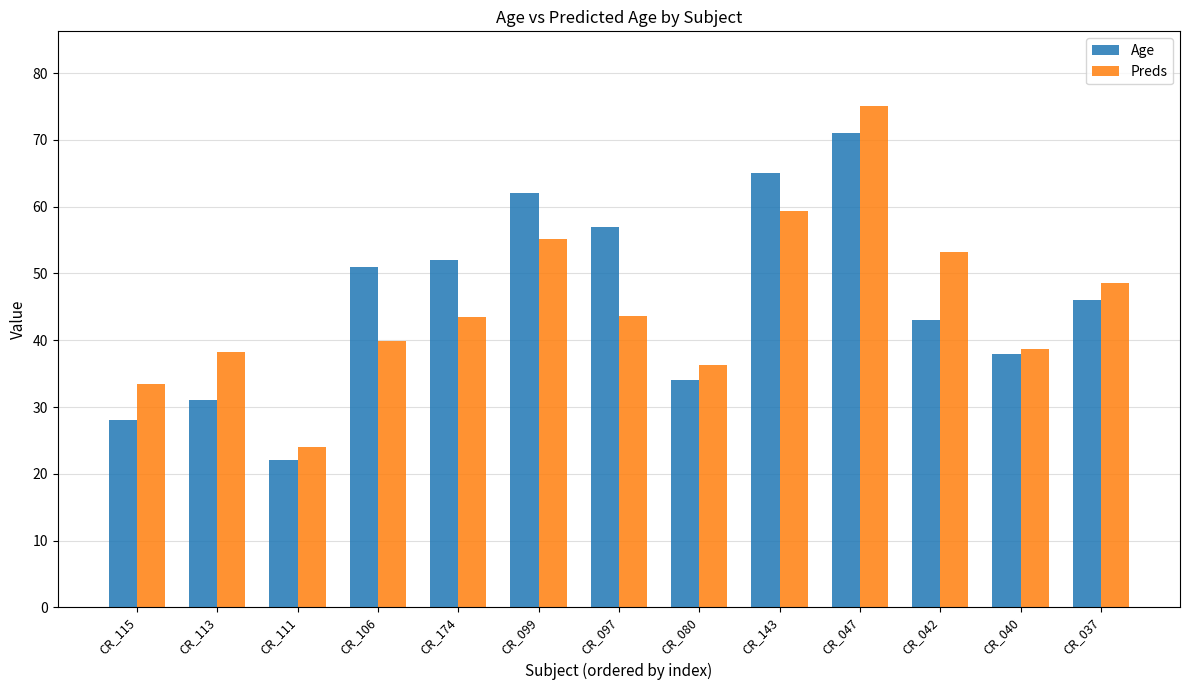

Where does the Age series first go above 46?

CR_106